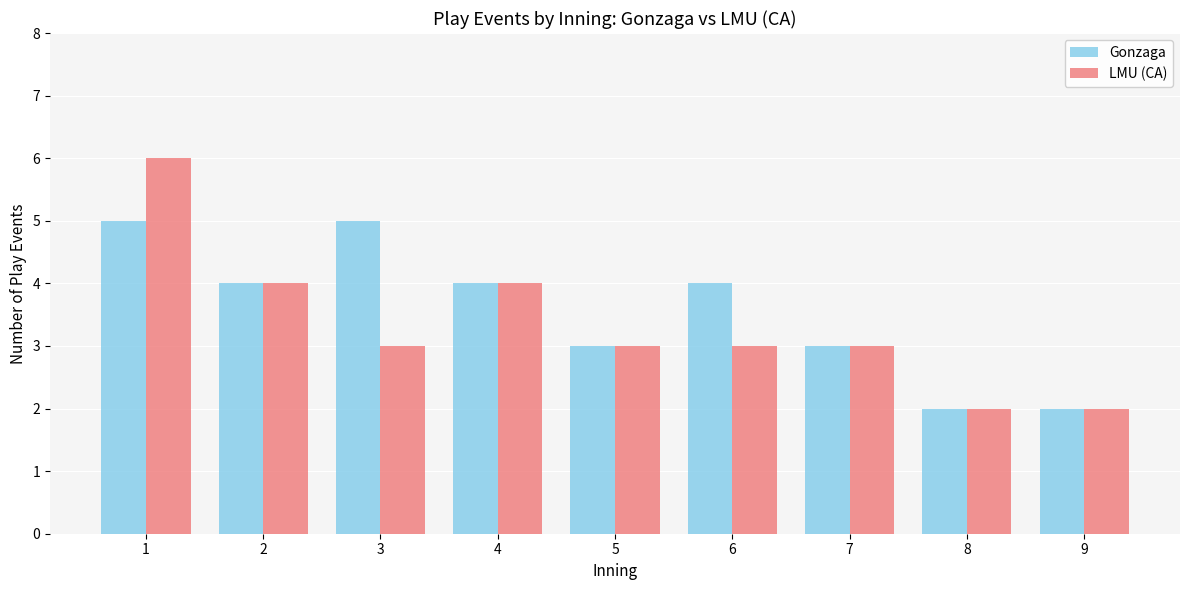

Where does the Gonzaga series first go above 4?

1